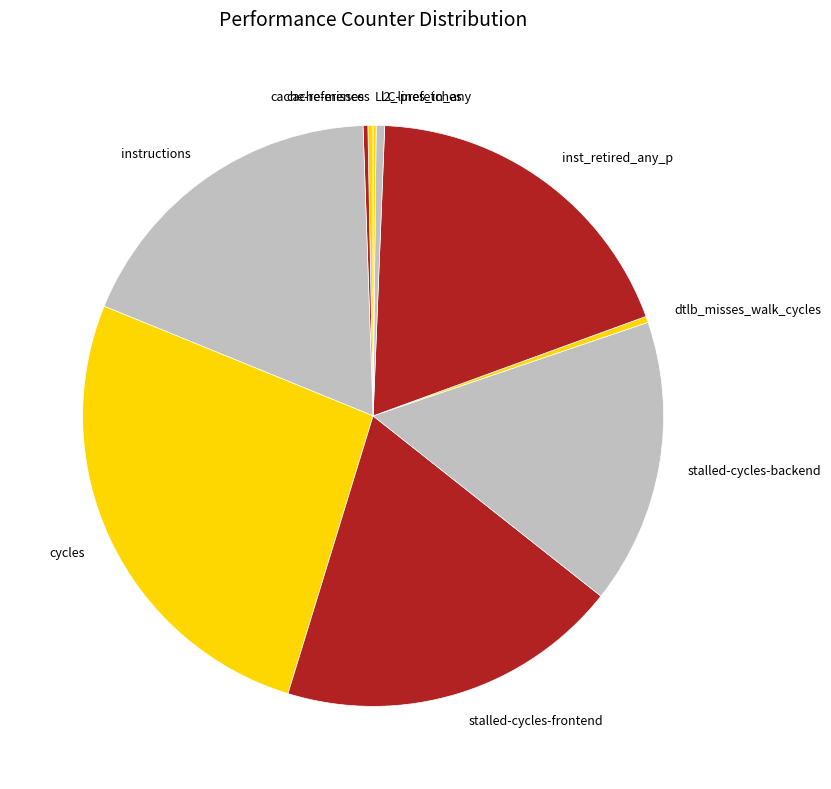

Is it true that l2_lines_in_any is 0% of the pie?

True